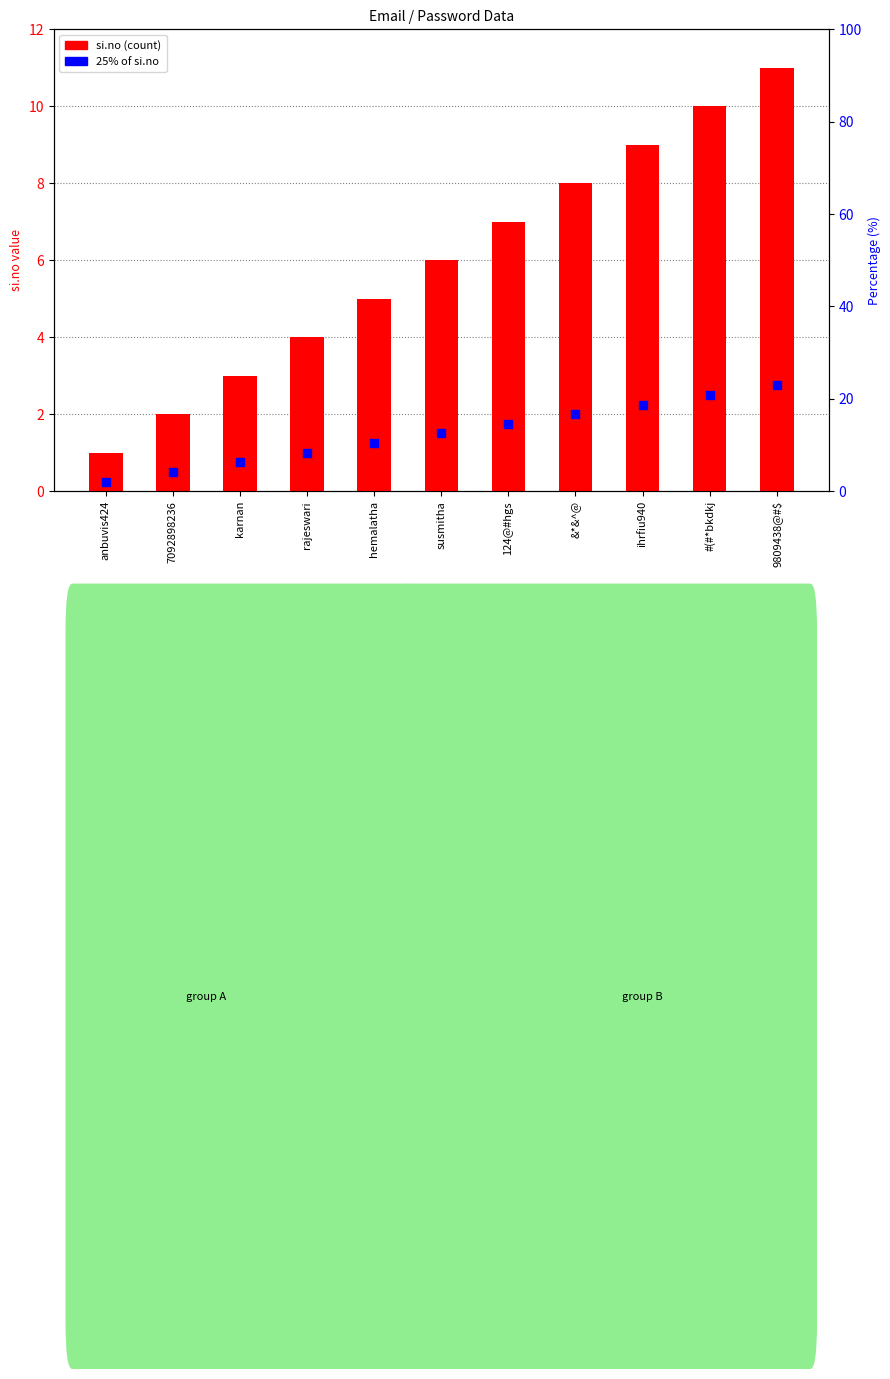

Which series has the largest total across all categories?

si.no (count)